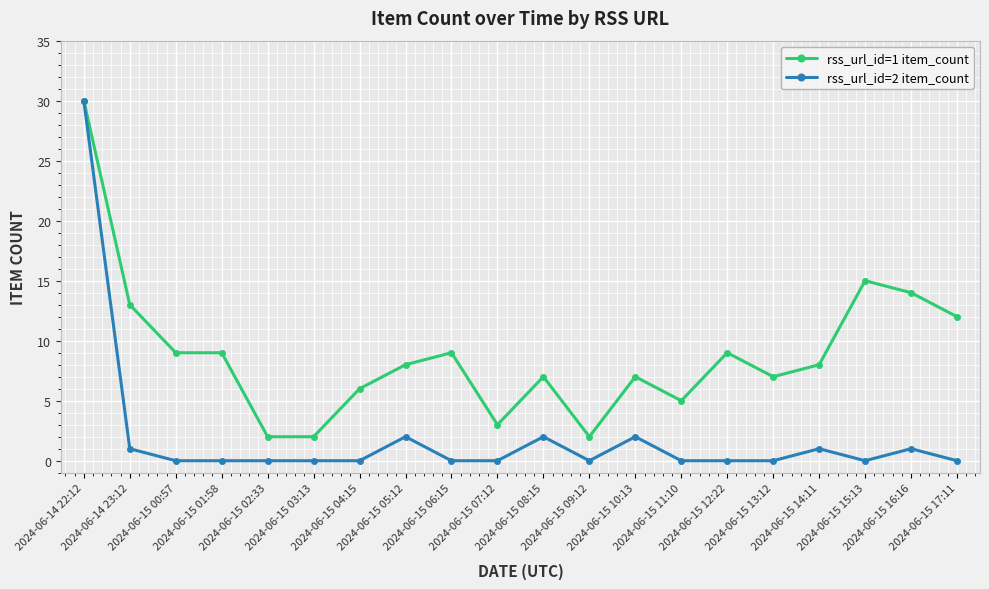

List the series in order of their overall mean, highest first.

rss_url_id=1 item_count, rss_url_id=2 item_count